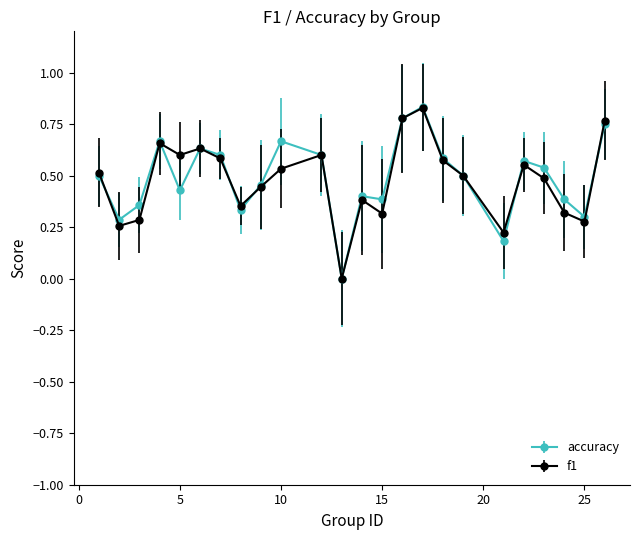

What is the average value of the f1 series?

0.5